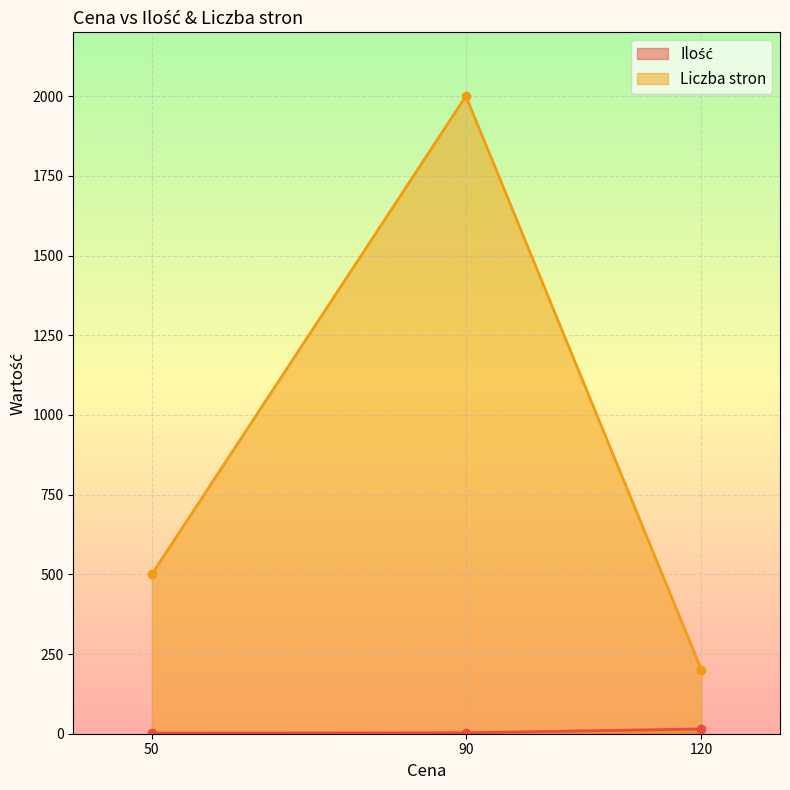

Where does the Ilość series first go above 3?

120